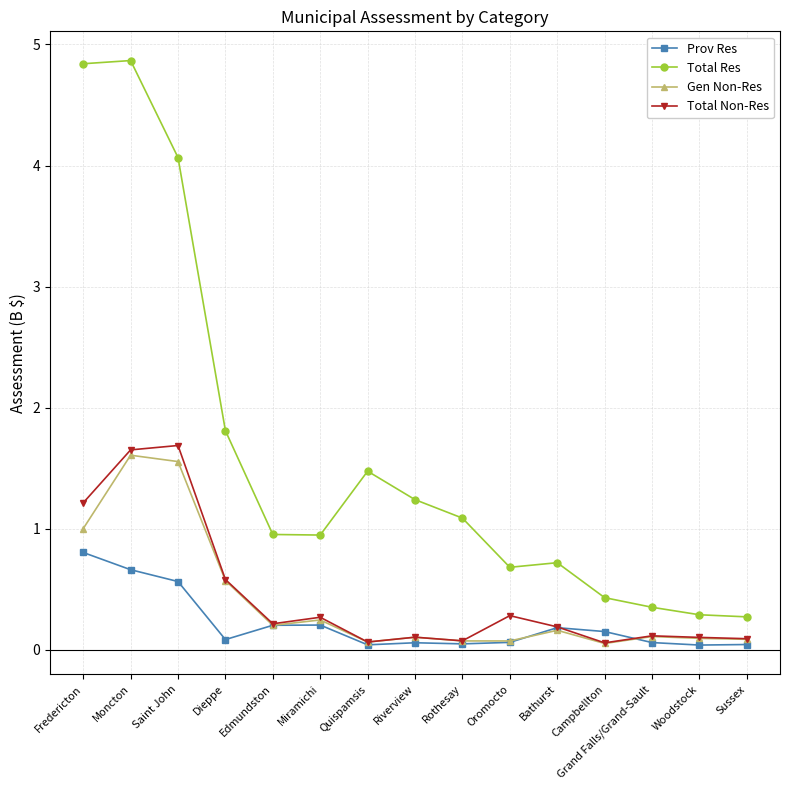

True or false: Total Res and Total Non-Res intersect in this chart.

False